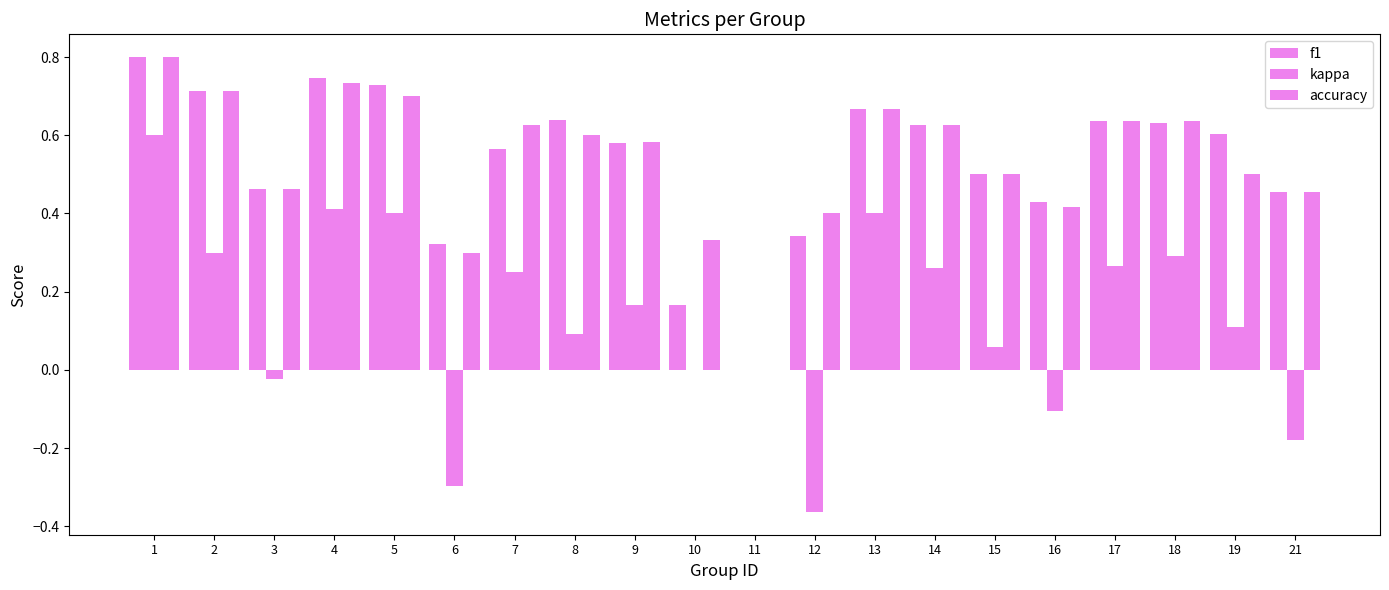

At which label does kappa reach its peak?

1